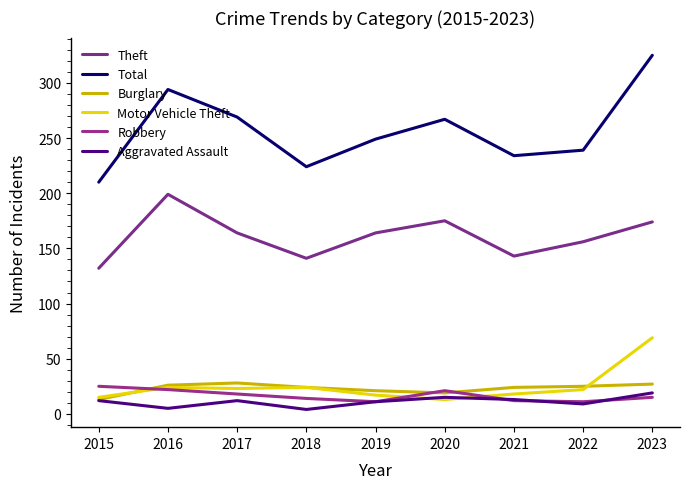

True or false: Total and Theft cross at least once.

False